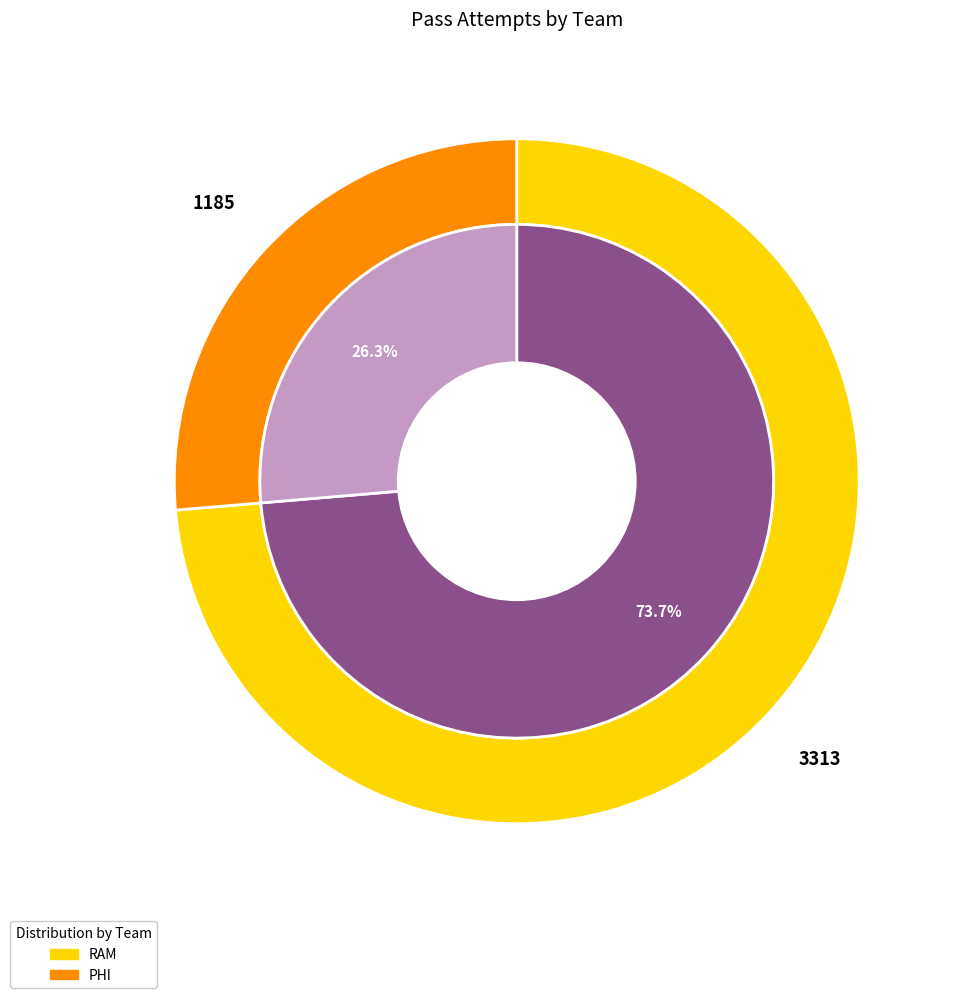

Count the number of slices in the pie.

2